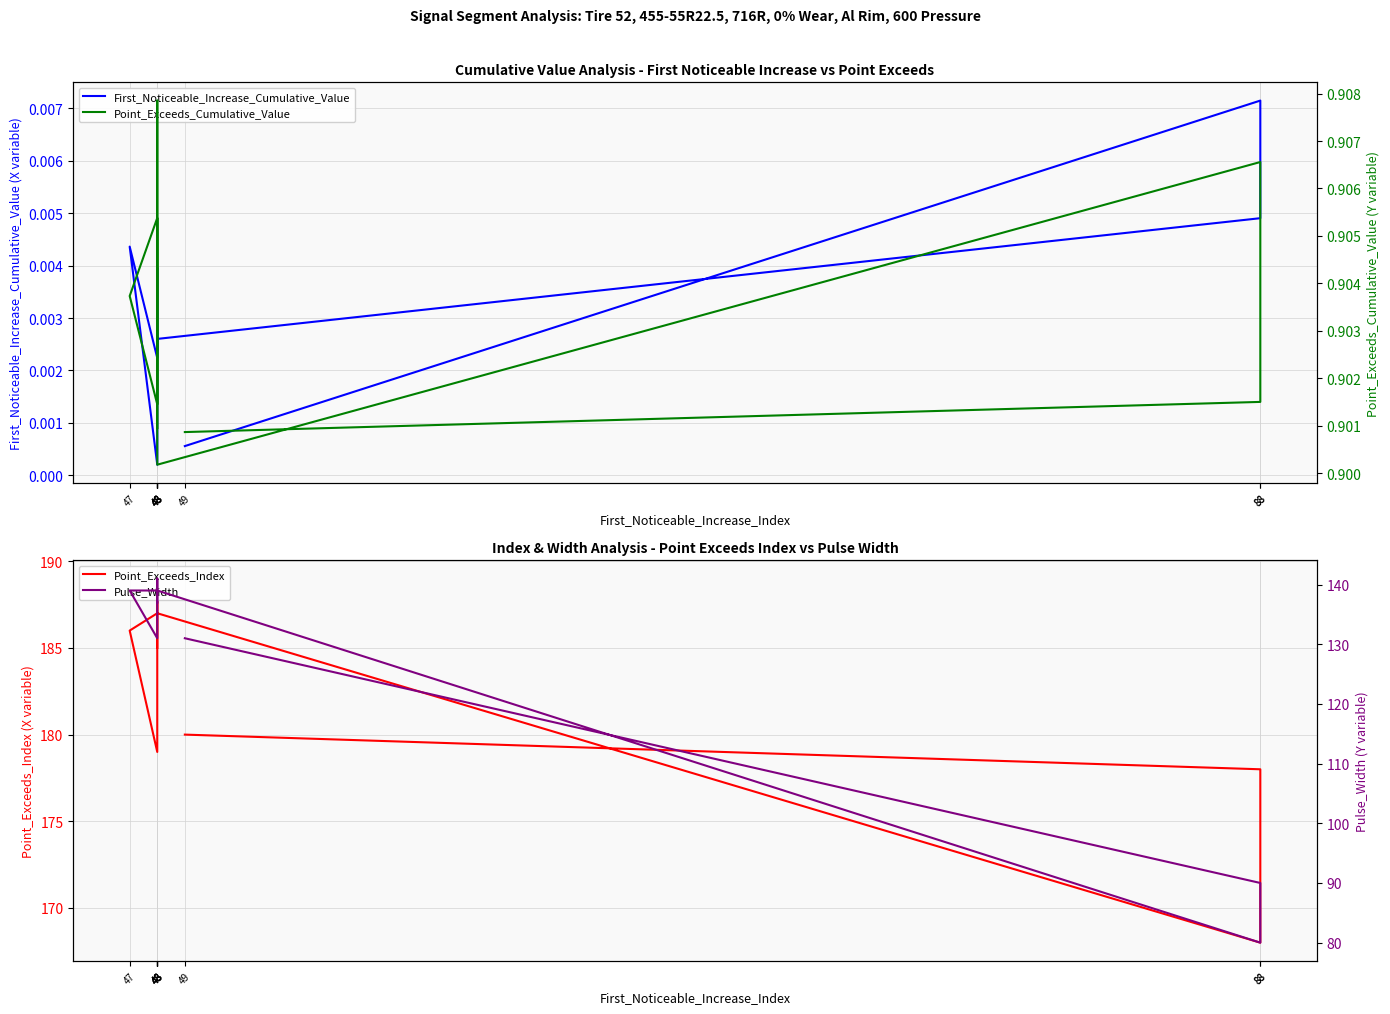

Between 88 and 48, which series saw the biggest shift?

Pulse_Width